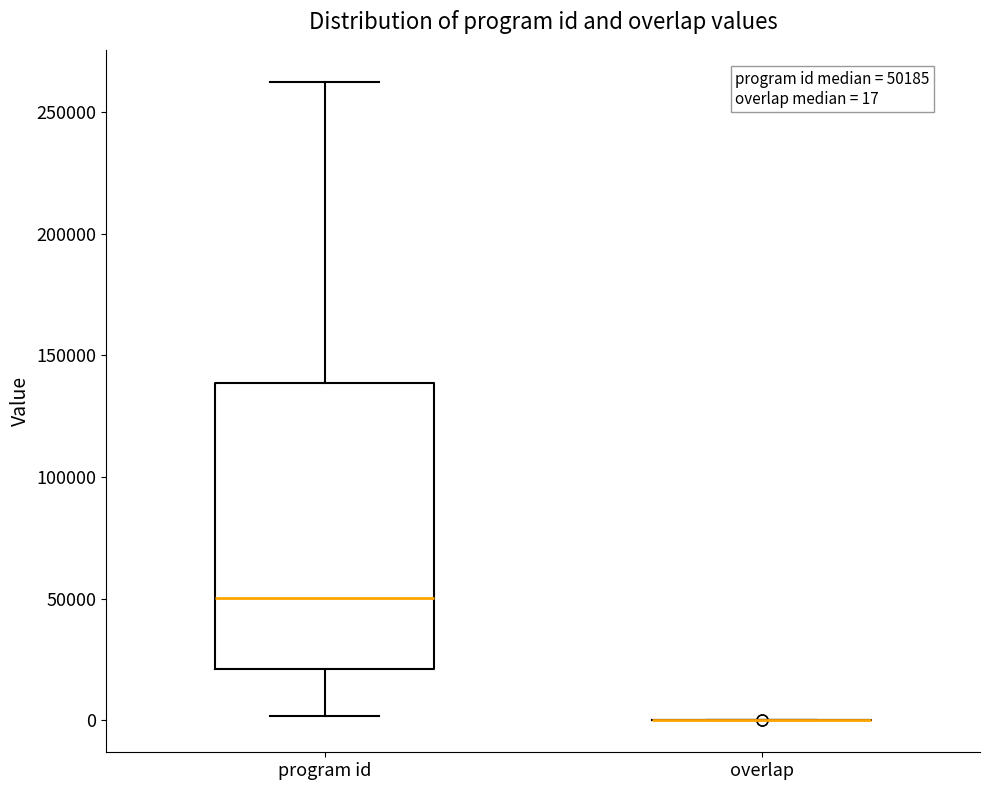

Which box is the tallest, from its lower edge to its upper edge?

program id